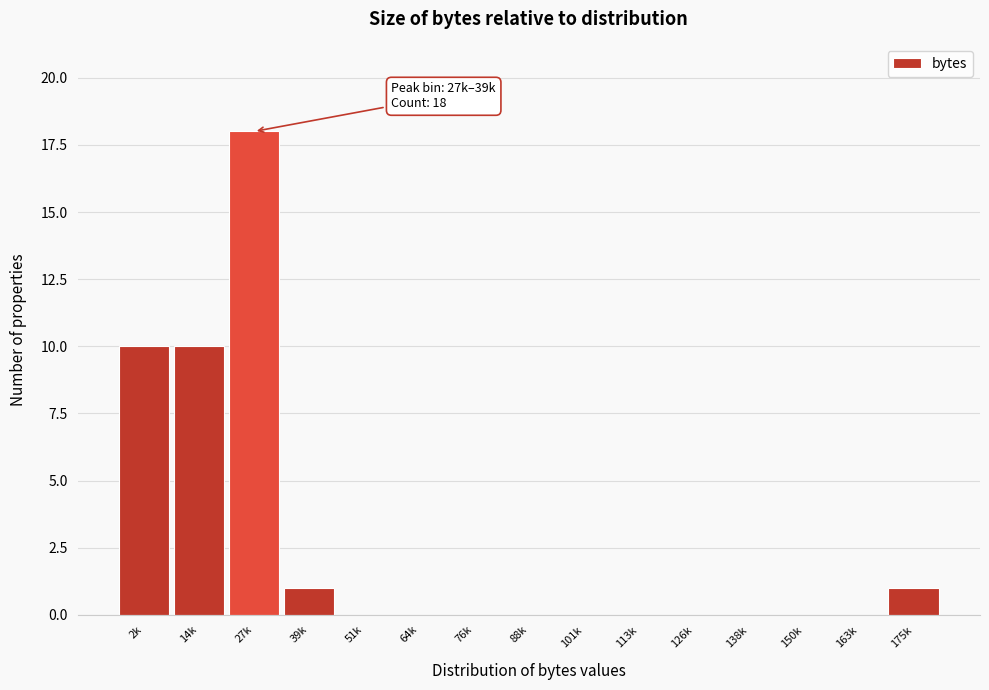

Reading left to right, what are all the values shown in this chart?

2k=10	14k=10	27k=18	39k=1	51k=0	64k=0	76k=0	88k=0	101k=0	113k=0	126k=0	138k=0	150k=0	163k=0	175k=1